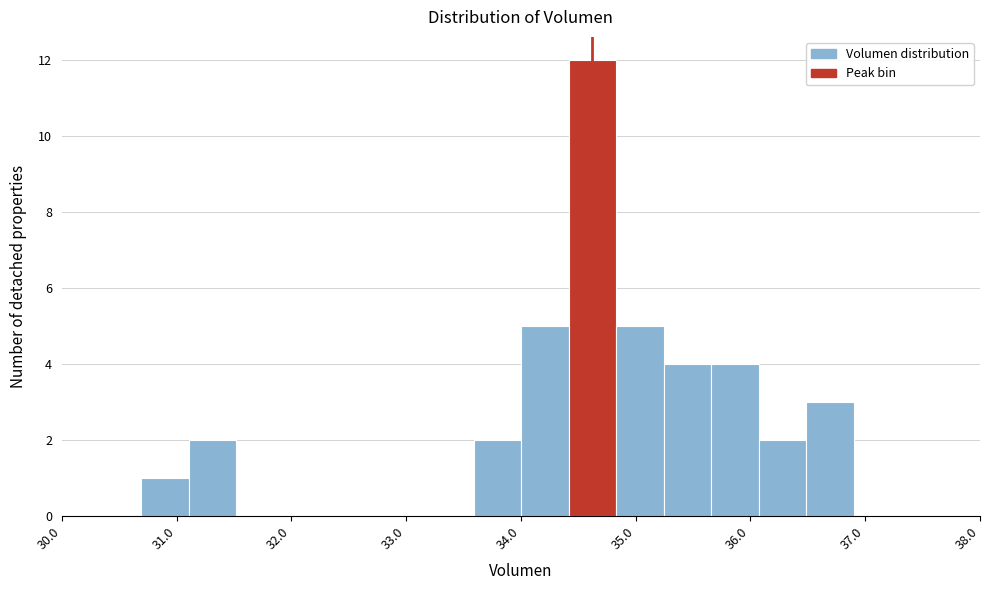

Reading left to right, transcribe this chart: for each bar, give the range it covers on the x-axis and its height. Neither the bar edges nor the heights are printed on the chart, so give them approximately, as read against the axes.

30.7 to 31.1: 1
31.1 to 31.5: 2
31.5 to 31.9: 0
31.9 to 32.3: 0
32.3 to 32.8: 0
32.8 to 33.2: 0
33.2 to 33.6: 0
33.6 to 34.0: 2
34.0 to 34.4: 5
34.4 to 34.8: 12
34.8 to 35.2: 5
35.2 to 35.7: 4
35.7 to 36.1: 4
36.1 to 36.5: 2
36.5 to 36.9: 3